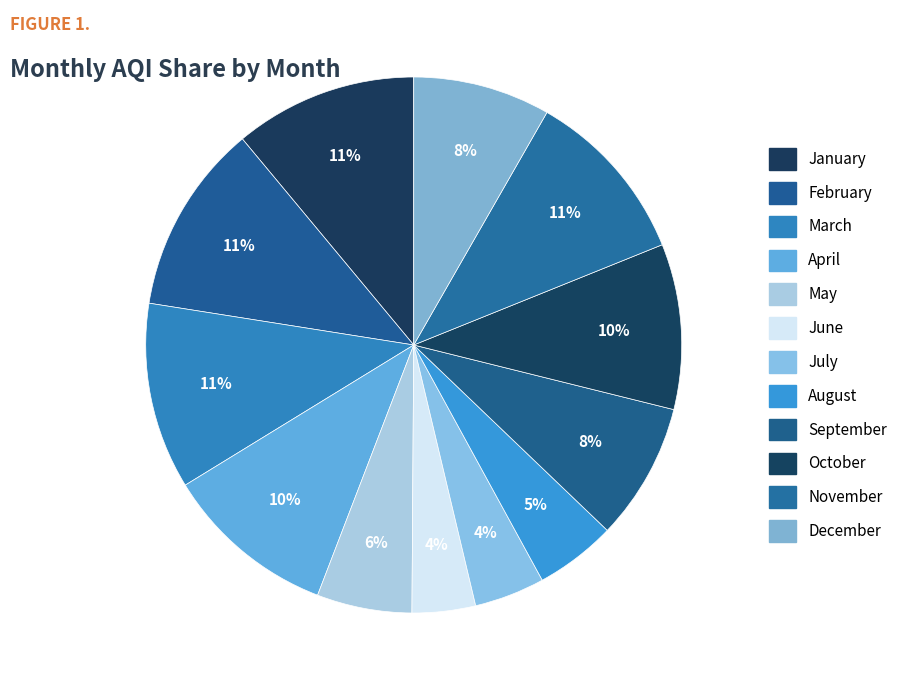

What portion of the pie excludes October?

90.0%